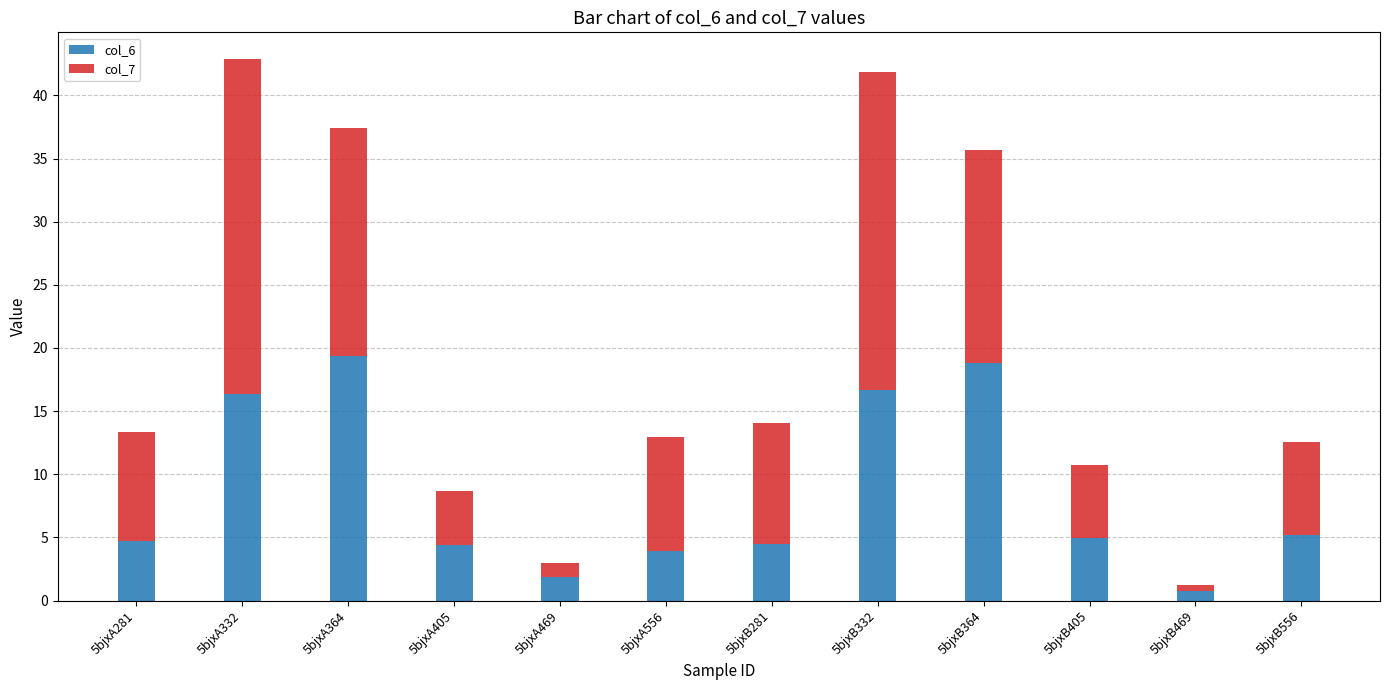

Which category has the lowest value in the col_6 series?

5bjxB469